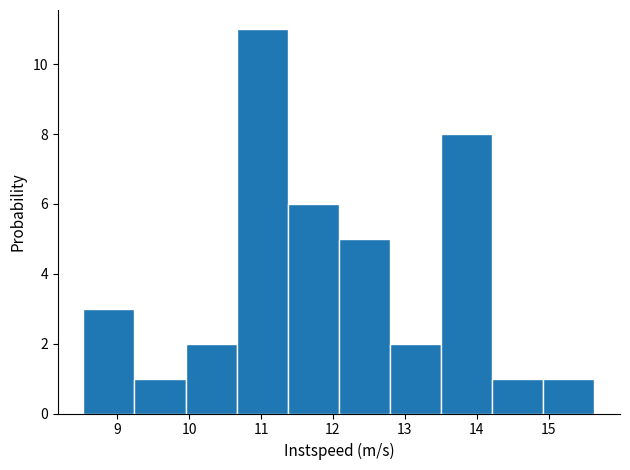

Which range on the x-axis has the tallest bar?

10.7 to 11.4